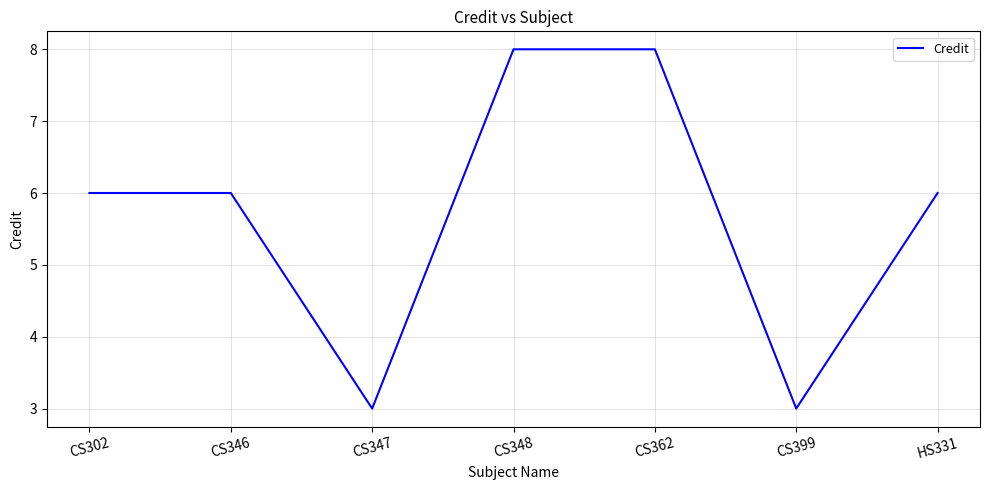

How many interior local valleys (lower than both neighbors) does the data have?

2